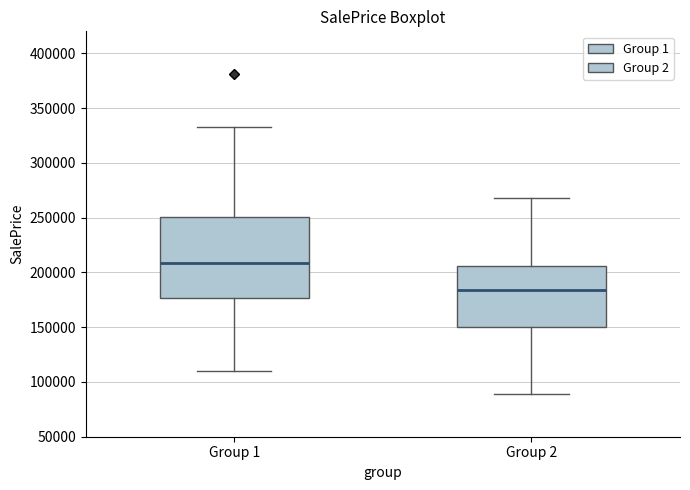

Reading left to right, transcribe this box plot: for each box, give where its median line is, the range the box spans, and where its two whiskers end, as read against the y-axis. The values are not printed on the chart, so give them approximately, as read against the axis.

Group 1: median 210000, box 175000 to 250000, whiskers 110000 to 335000
Group 2: median 185000, box 150000 to 205000, whiskers 90000 to 270000